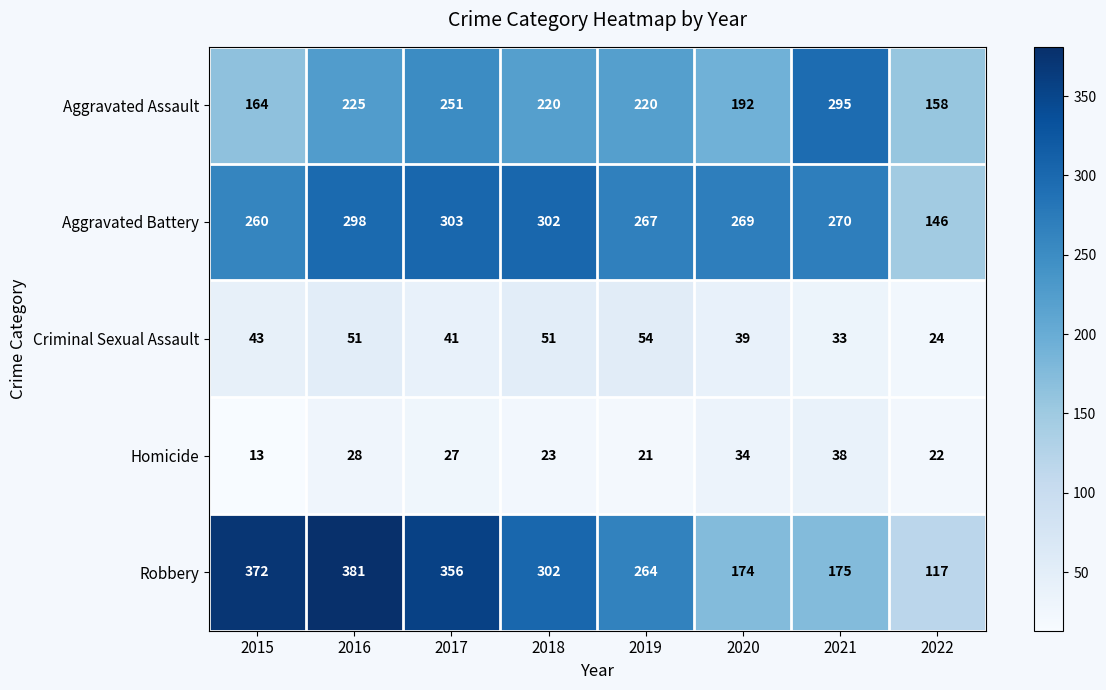

Which series has the largest range (max minus min)?

Robbery